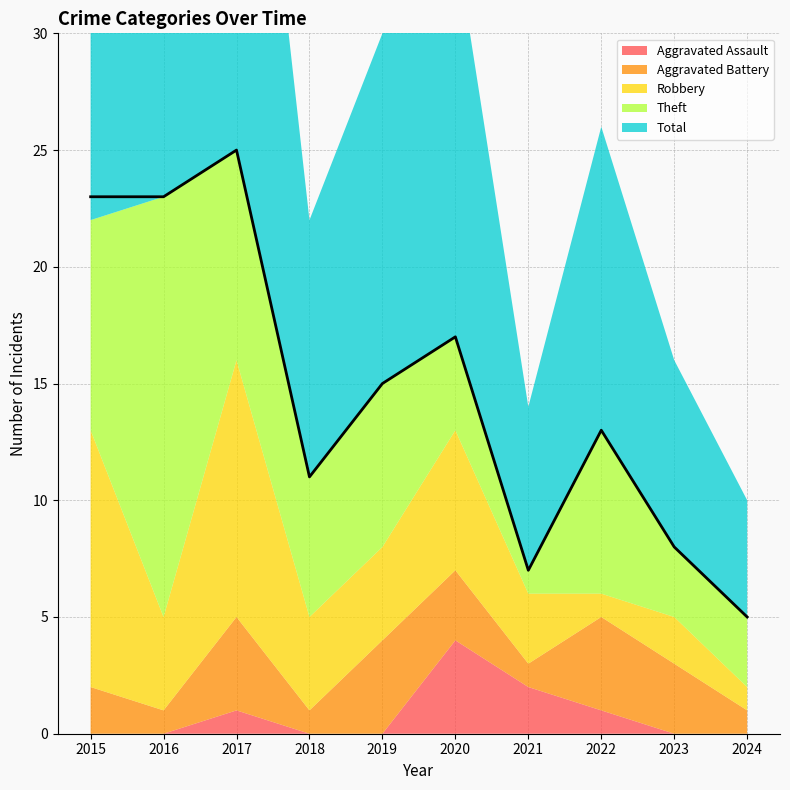

Reading left to right, extract all data points from this chart.

Aggravated Assault: 2015=0	2016=0	2017=1	2018=0	2019=0	2020=4	2021=2	2022=1	2023=0	2024=0
Aggravated Battery: 2015=2	2016=1	2017=4	2018=1	2019=4	2020=3	2021=1	2022=4	2023=3	2024=1
Robbery: 2015=11	2016=4	2017=11	2018=4	2019=4	2020=6	2021=3	2022=1	2023=2	2024=1
Theft: 2015=9	2016=18	2017=9	2018=6	2019=7	2020=4	2021=1	2022=7	2023=3	2024=3
Total: 2015=23	2016=23	2017=25	2018=11	2019=15	2020=17	2021=7	2022=13	2023=8	2024=5